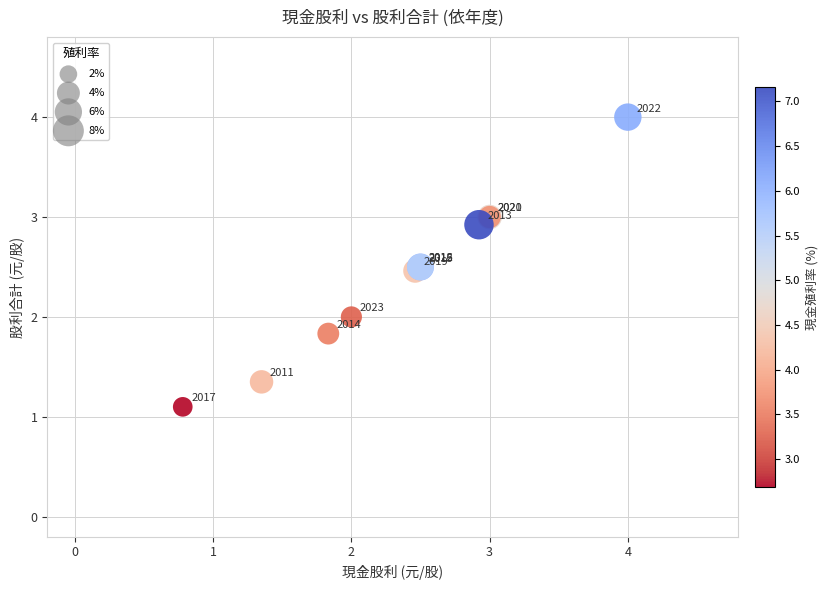

What Y value in the scatter plot is closest to 2?

2.0